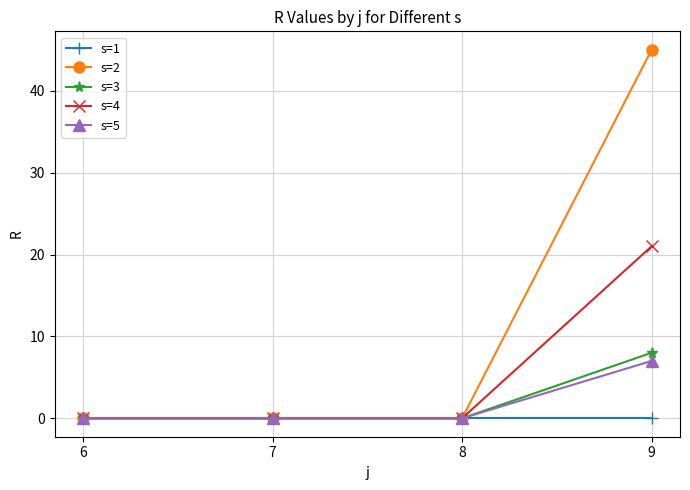

True or false: s=5 has more than 1 interior local peaks.

False